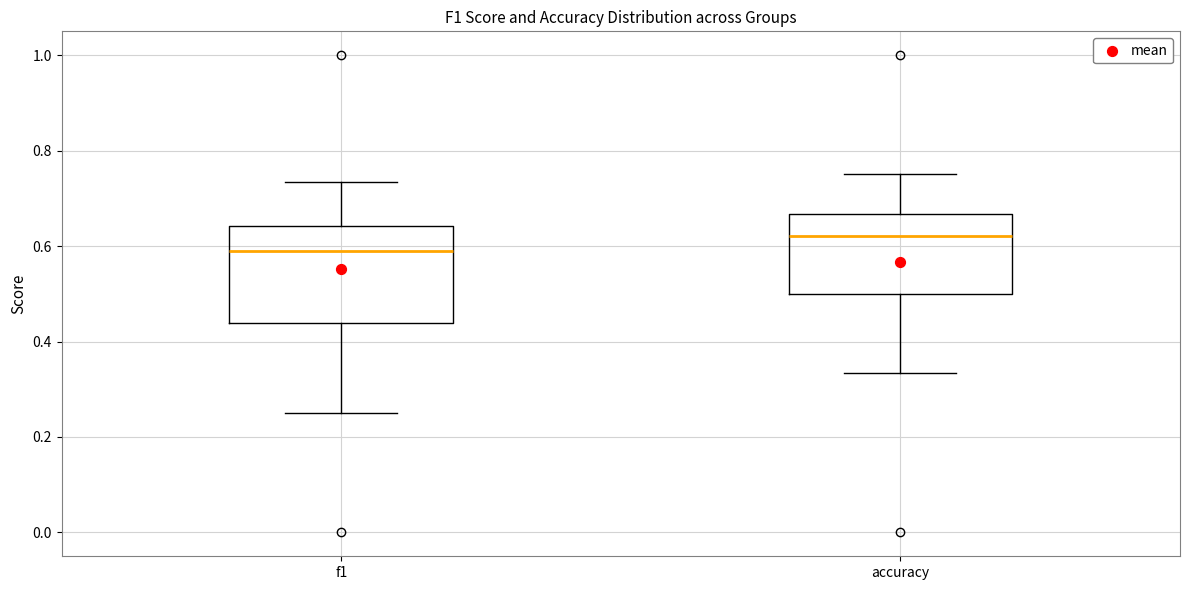

Reading left to right, read every box against the y-axis: the position of its median line, the range the box covers, and the ends of its whiskers. The values are not printed on the chart, so give them approximately, as read against the axis.

f1: median 0.60, box 0.44 to 0.64, whiskers 0.26 to 0.74
accuracy: median 0.62, box 0.50 to 0.66, whiskers 0.34 to 0.76